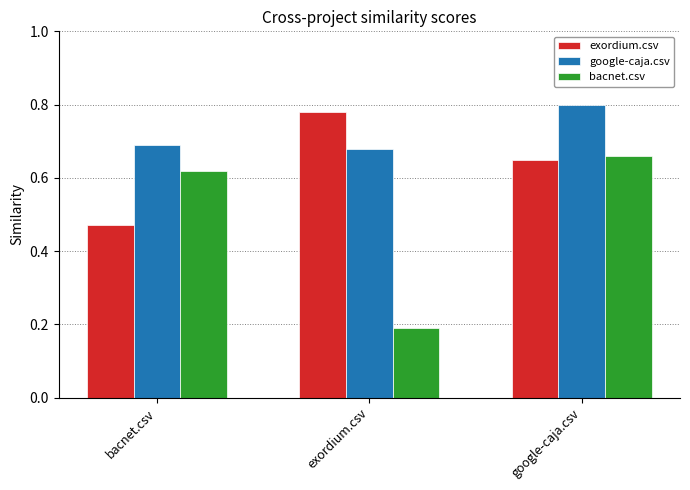

At which label does google-caja.csv reach its minimum?

exordium.csv